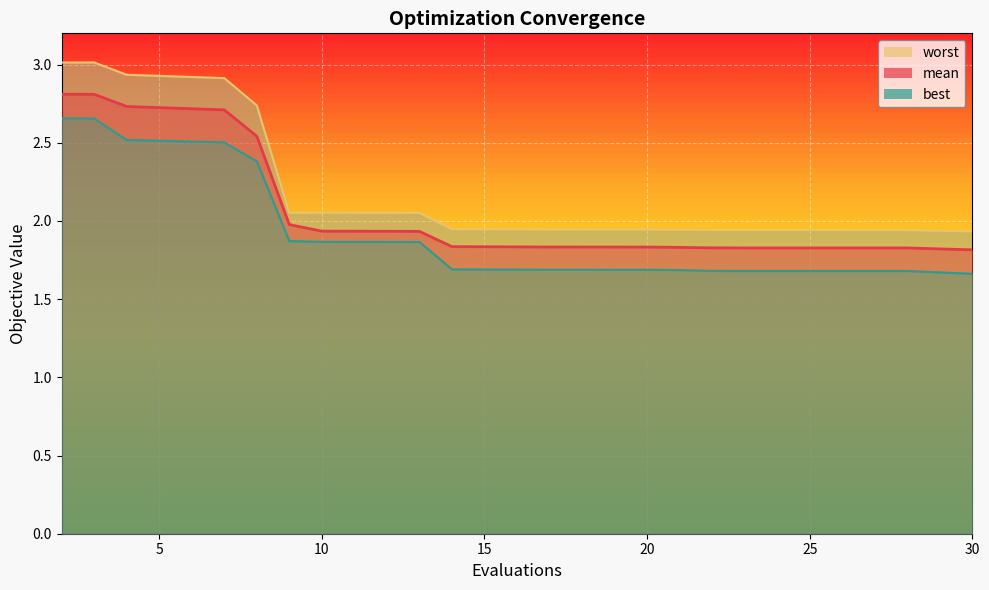

Reading left to right, list all the values displayed in this chart.

mean: 2.8	2.8	2.7	2.7	2.5	2.0	1.9	1.9	1.9	1.9	1.8	1.8	1.8	1.8	1.8	1.8	1.8	1.8	1.8	1.8
best: 2.7	2.7	2.5	2.5	2.4	1.9	1.9	1.9	1.9	1.9	1.7	1.7	1.7	1.7	1.7	1.7	1.7	1.7	1.7	1.7
worst: 3.0	3.0	2.9	2.9	2.7	2.1	2.1	2.1	2.1	2.1	1.9	1.9	1.9	1.9	1.9	1.9	1.9	1.9	1.9	1.9